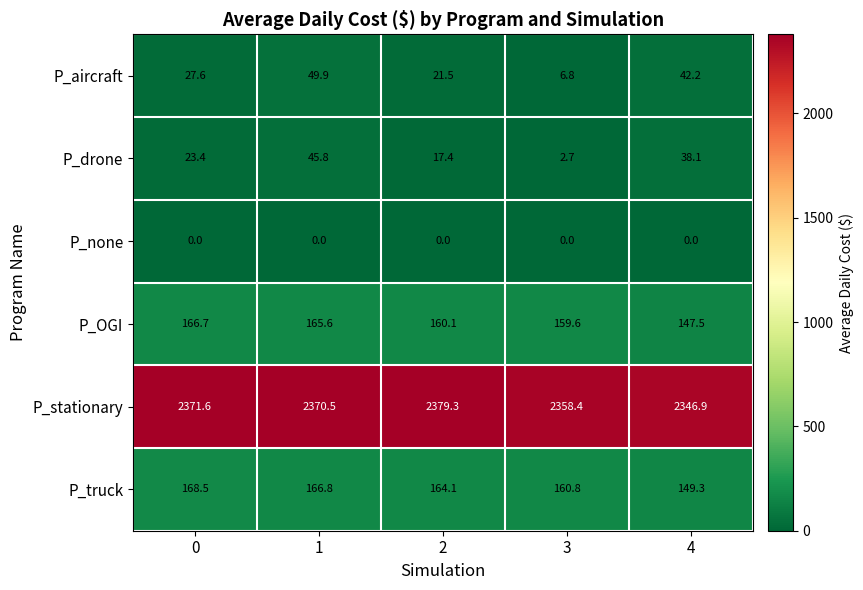

What is the approximate value of P_aircraft at 2?

21.5